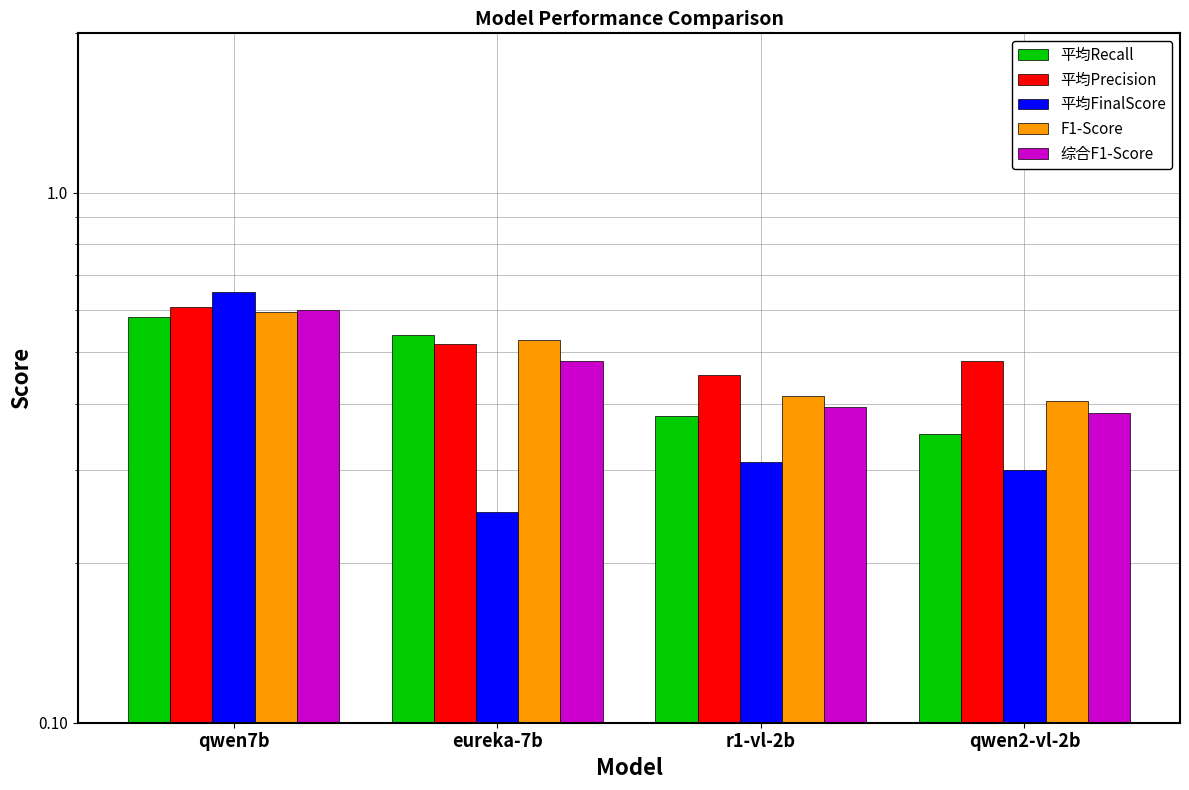

Which series has the largest total across all categories?

平均Precision